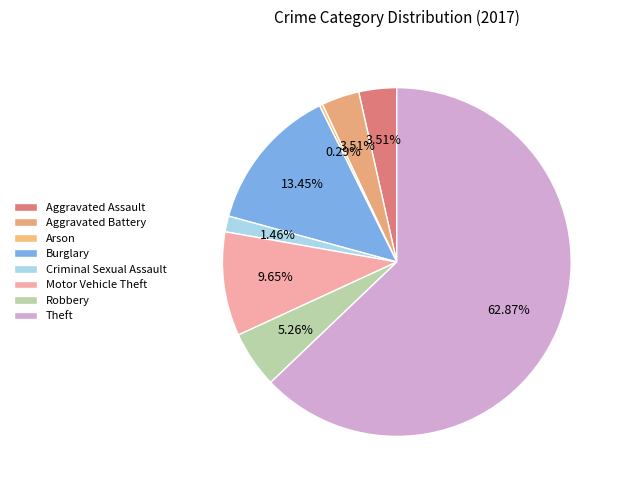

Count the number of slices in the pie.

8